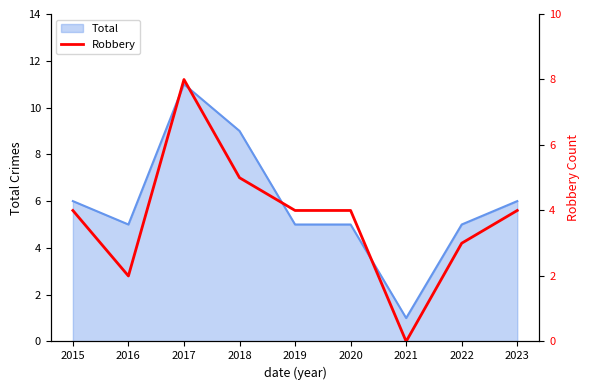

List the labels in order of value, smallest first.

2021, 2016, 2022, 2015, 2019, 2020, 2023, 2018, 2017